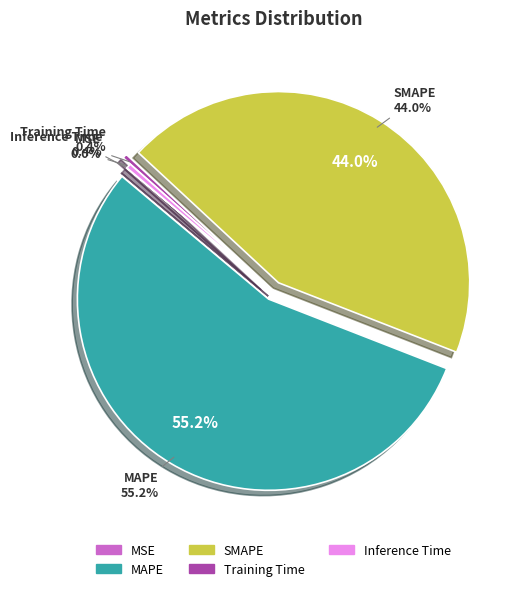

Rank the categories by value from lowest to highest.

MSE, Training Time, Inference Time, SMAPE, MAPE